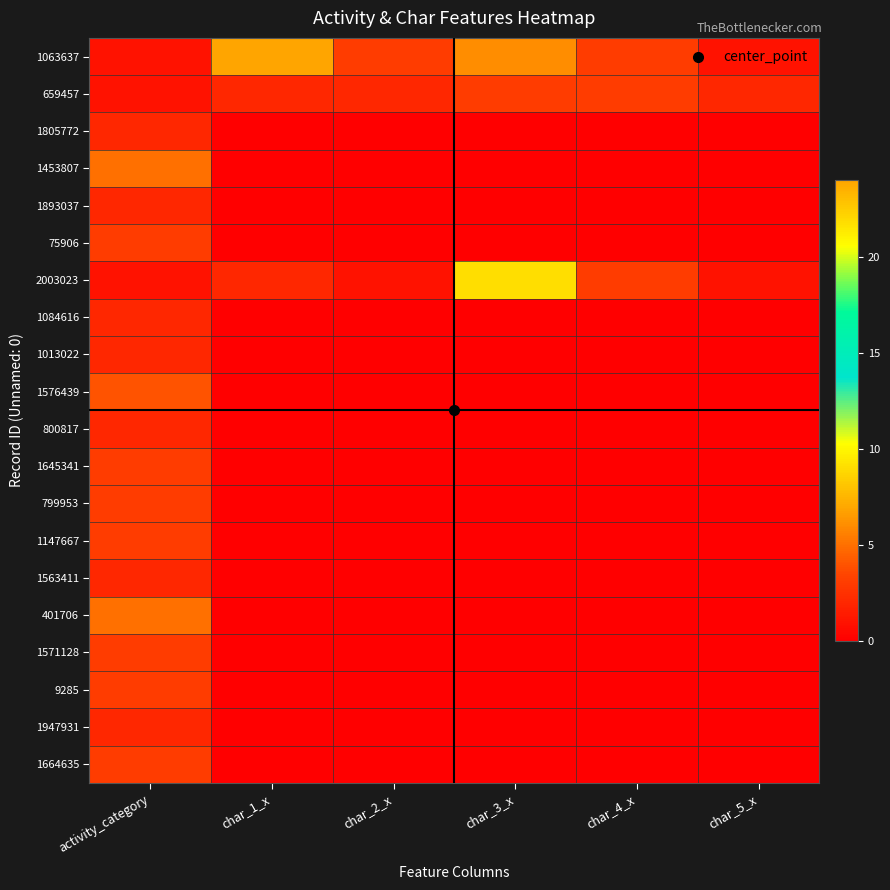

Rank the series at char_1_x from lowest to highest value.

1805772, 1453807, 1893037, 75906, 1084616, 1013022, 1576439, 800817, 1645341, 799953, 1147667, 1563411, 401706, 1571128, 9285, 1947931, 1664635, 659457, 2003023, 1063637